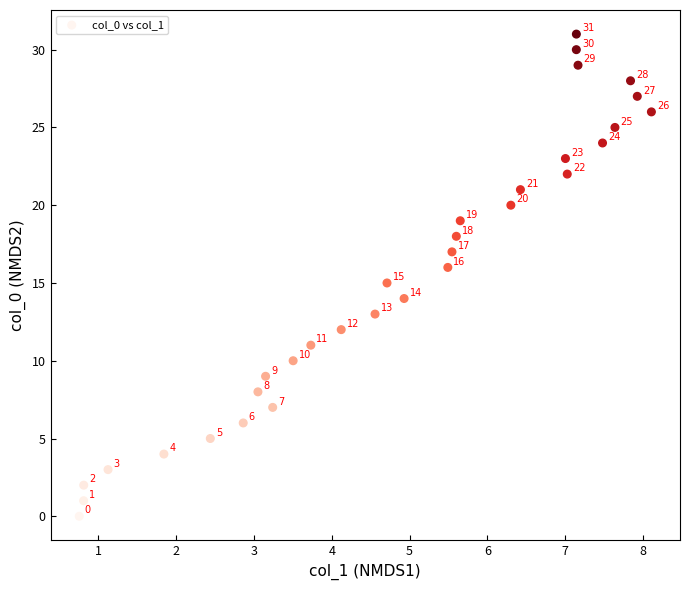

What Y value in the scatter plot is closest to 15?

15